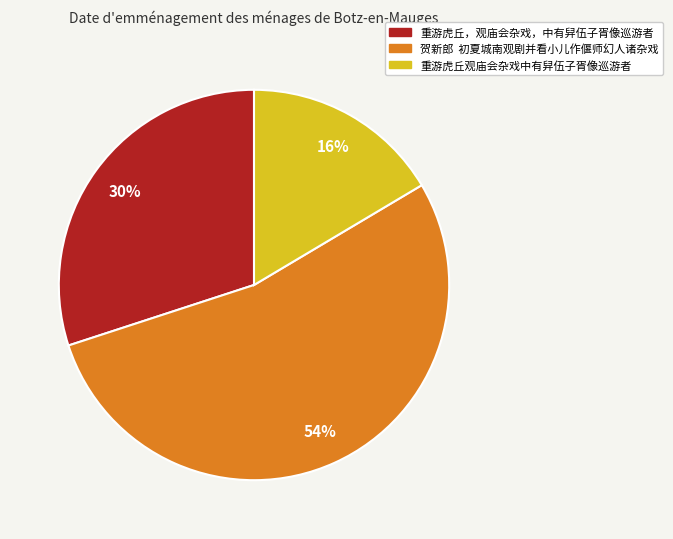

Which category has the biggest portion of the pie?

贺新郎 初夏城南观剧并看小儿作偃师幻人诸杂戏